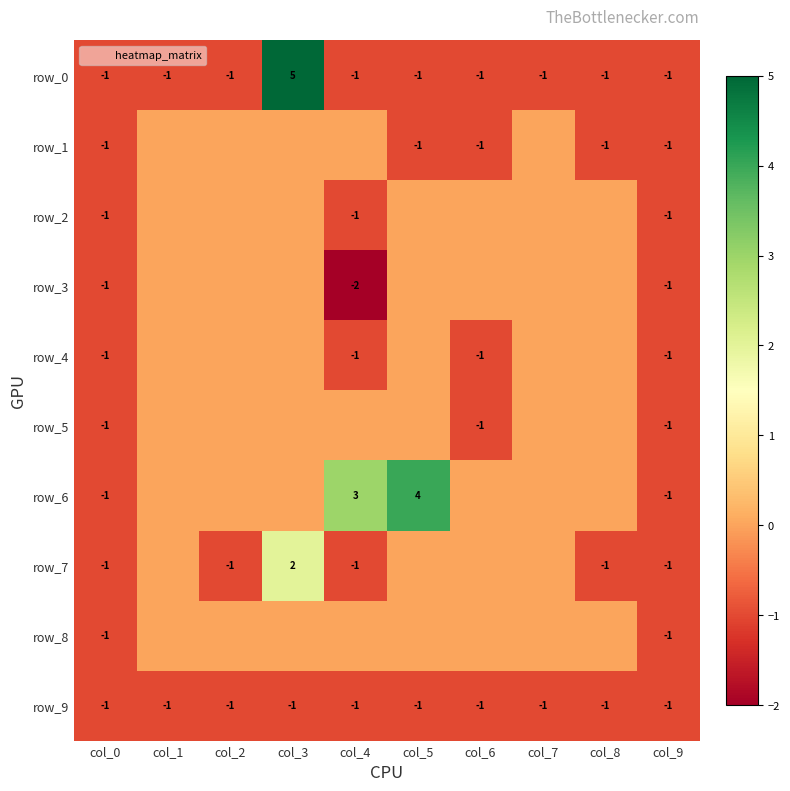

At how many categories does at least one series exceed 0?

3